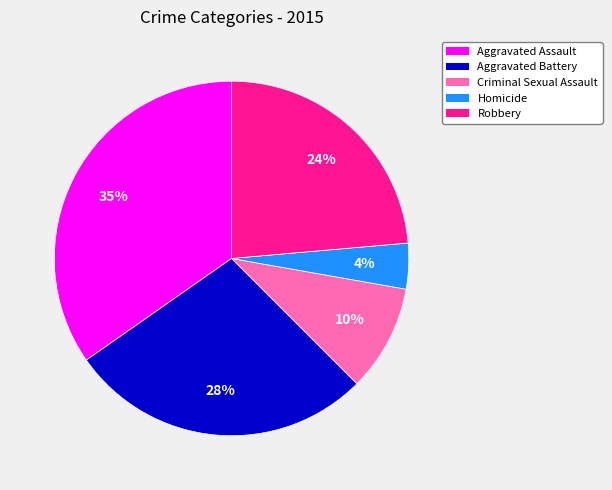

Is it true that Criminal Sexual Assault is 10% of the pie?

True